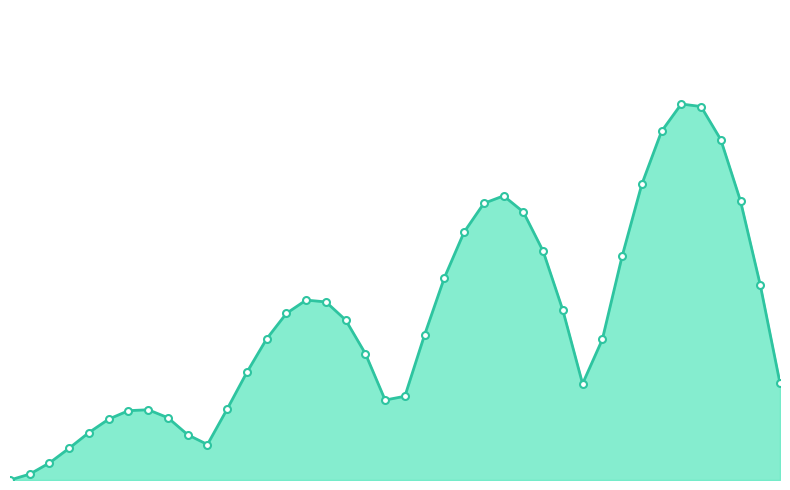

What is the value of the 36th point from the left?

0.2